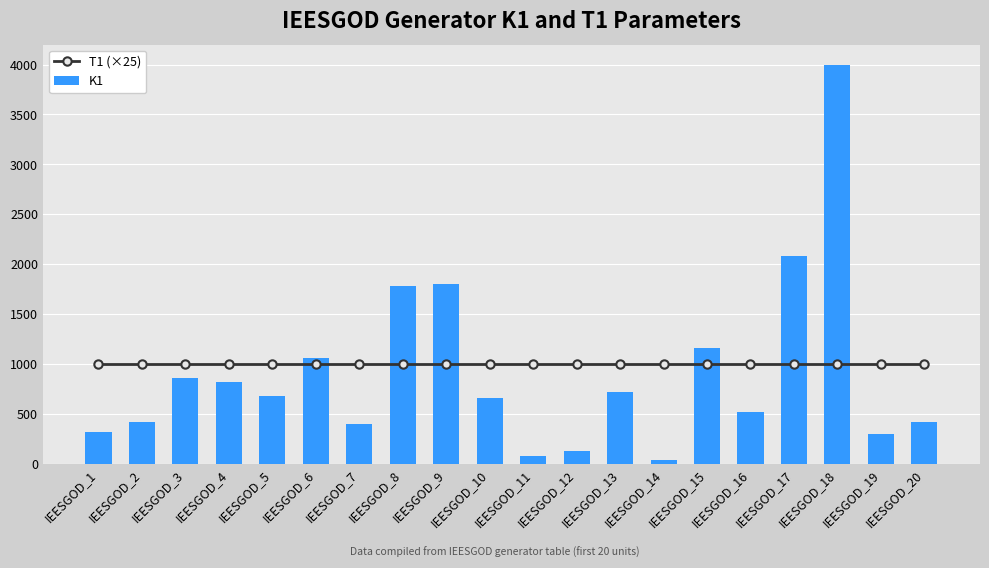

What is the difference between the highest and lowest values at IEESGOD_9?

800.0